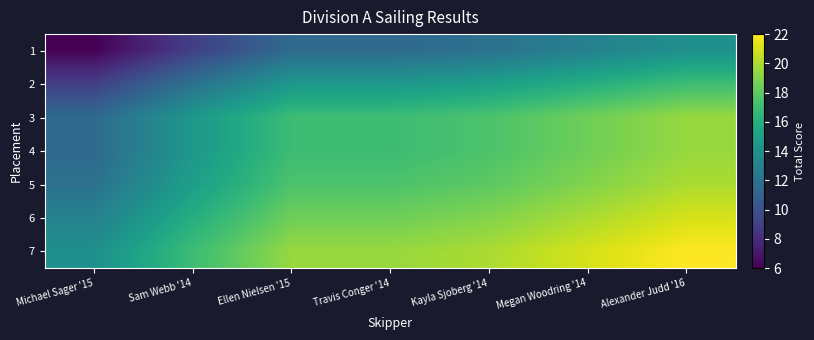

List the series in order of their peak value, highest first.

7, 6, 5, 3, 4, 2, 1